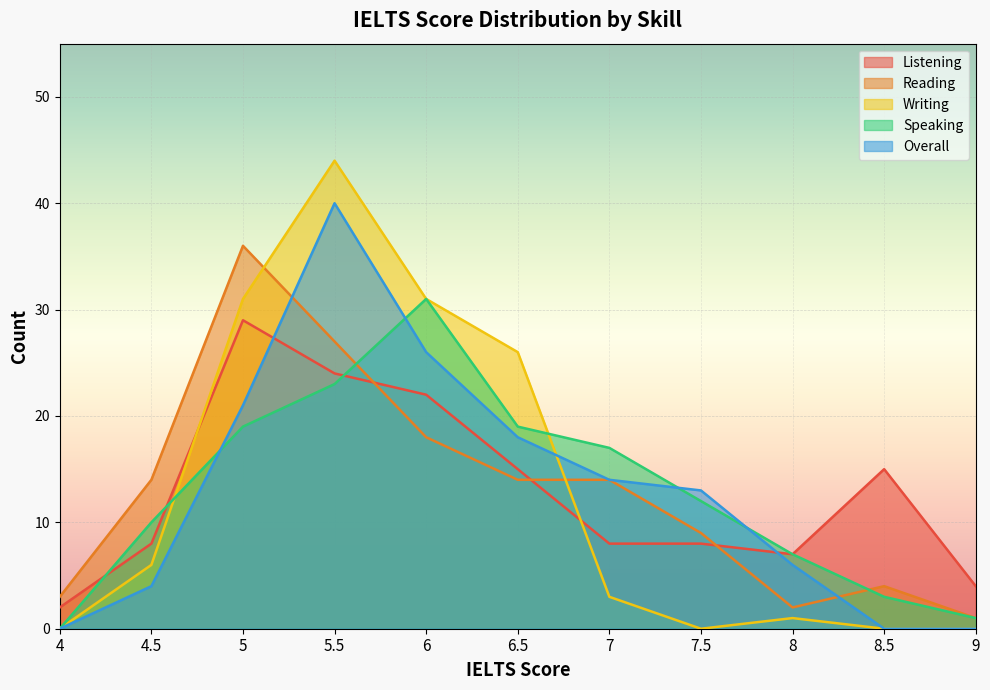

Where is Reading nearest to the value 18?

6